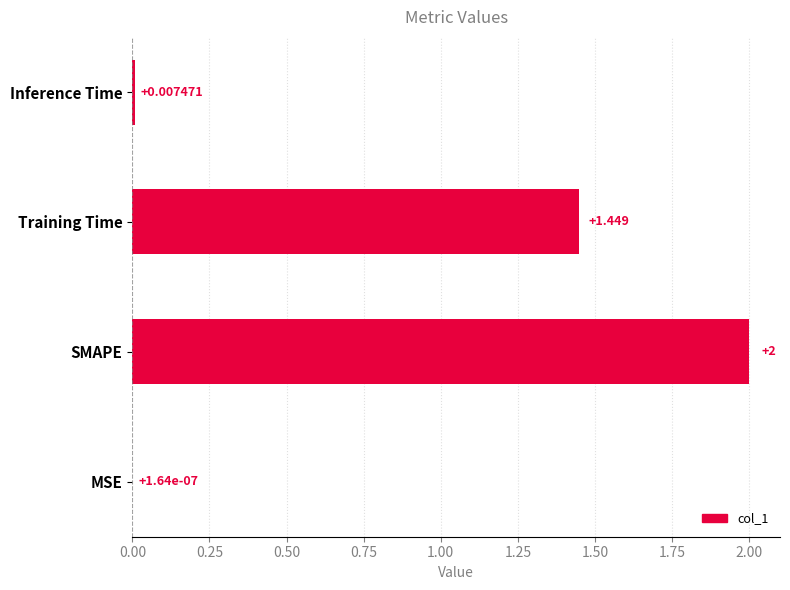

At which label is the value closest to 1?

Training Time